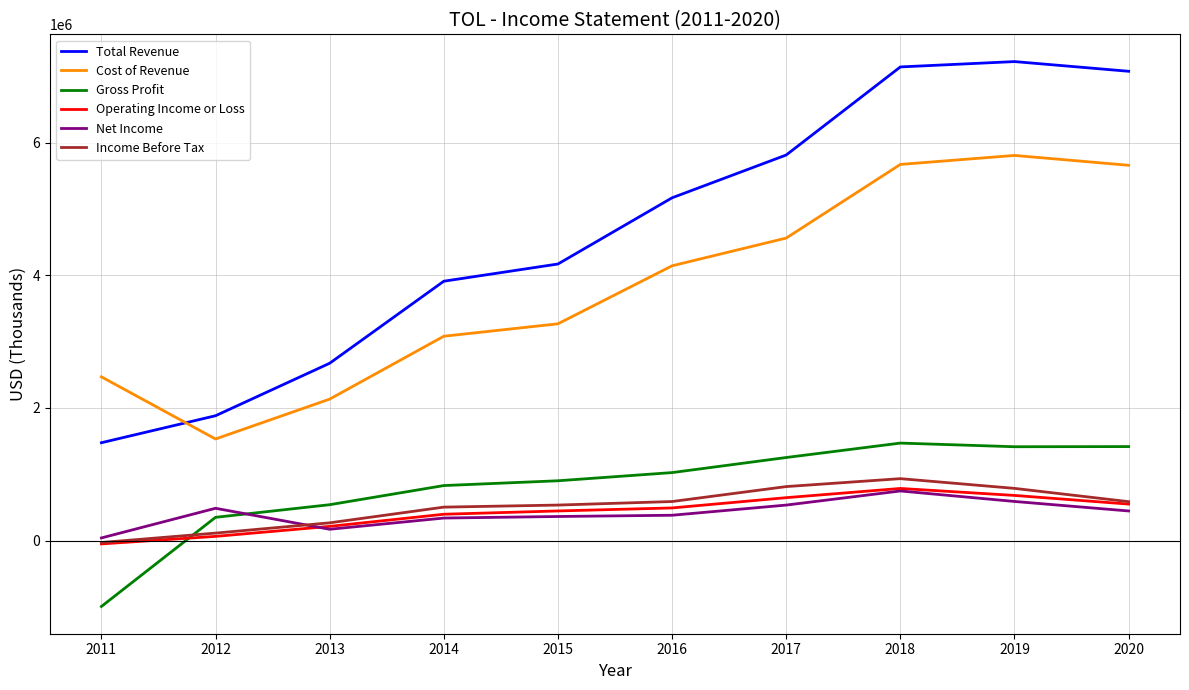

Between 2014 and 2020, which series saw the biggest shift?

Total Revenue